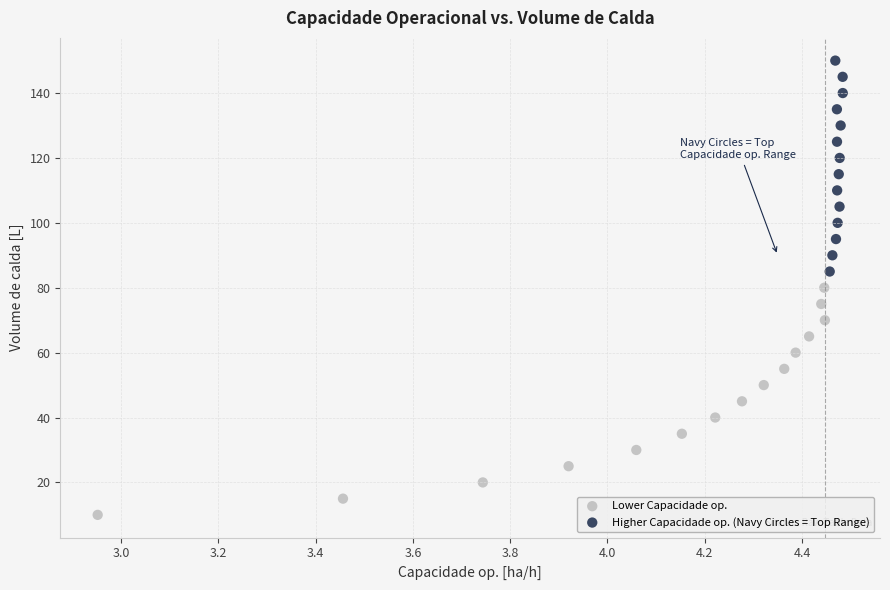

Which series contains the highest Y value?

Higher Capacidade op. (Navy Circles = Top Range)